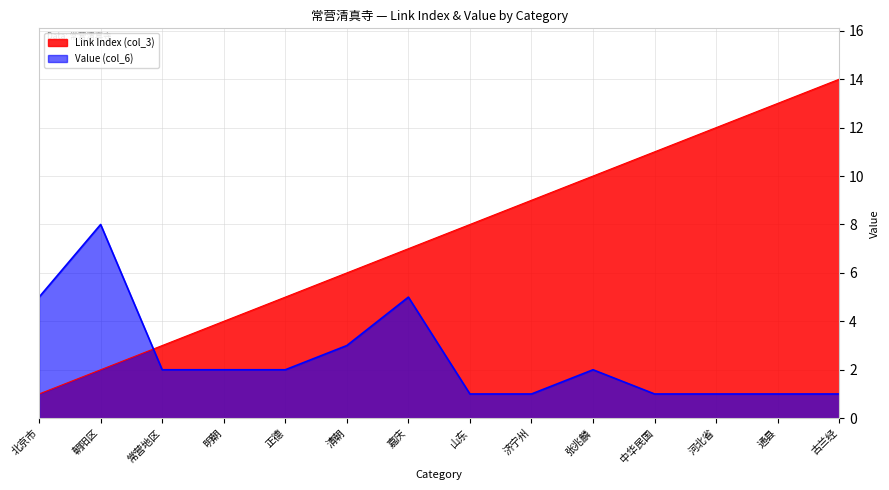

At which label does Link Index (col_3) reach its minimum?

北京市